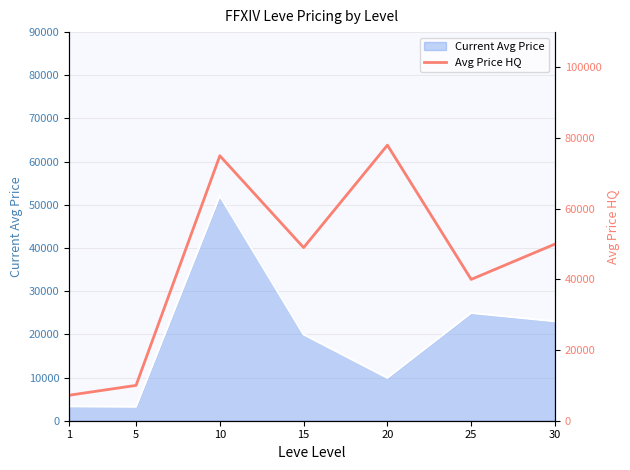

Reading right to left, transcribe all the data shown in this chart.

49999.5	40000.0	78000.0	48999.7	75000.0	10000.0	7213.4